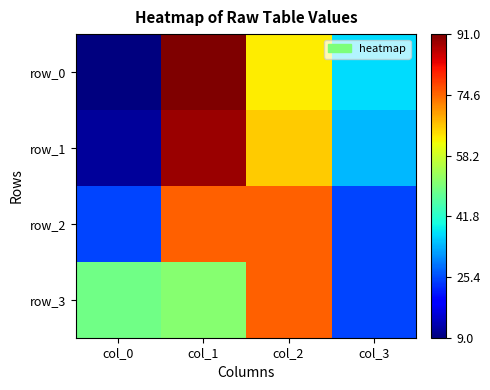

What is the maximum value for row_0?

91